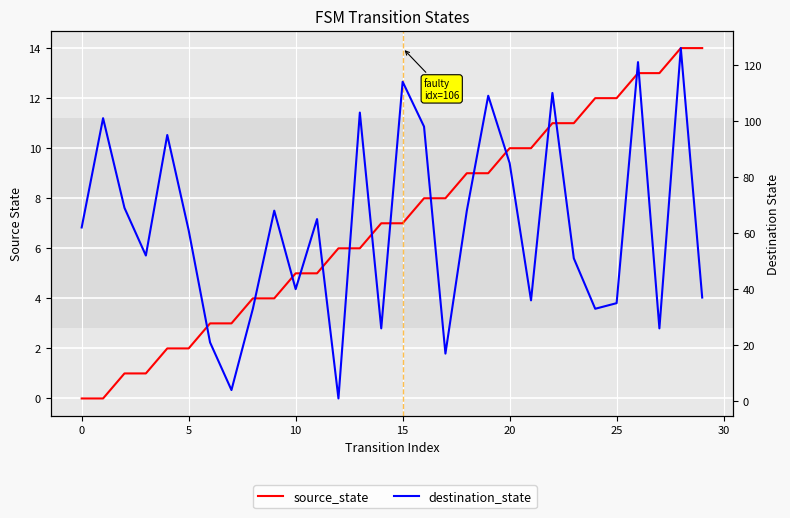

What are all the series names shown in the legend?

source_state, destination_state